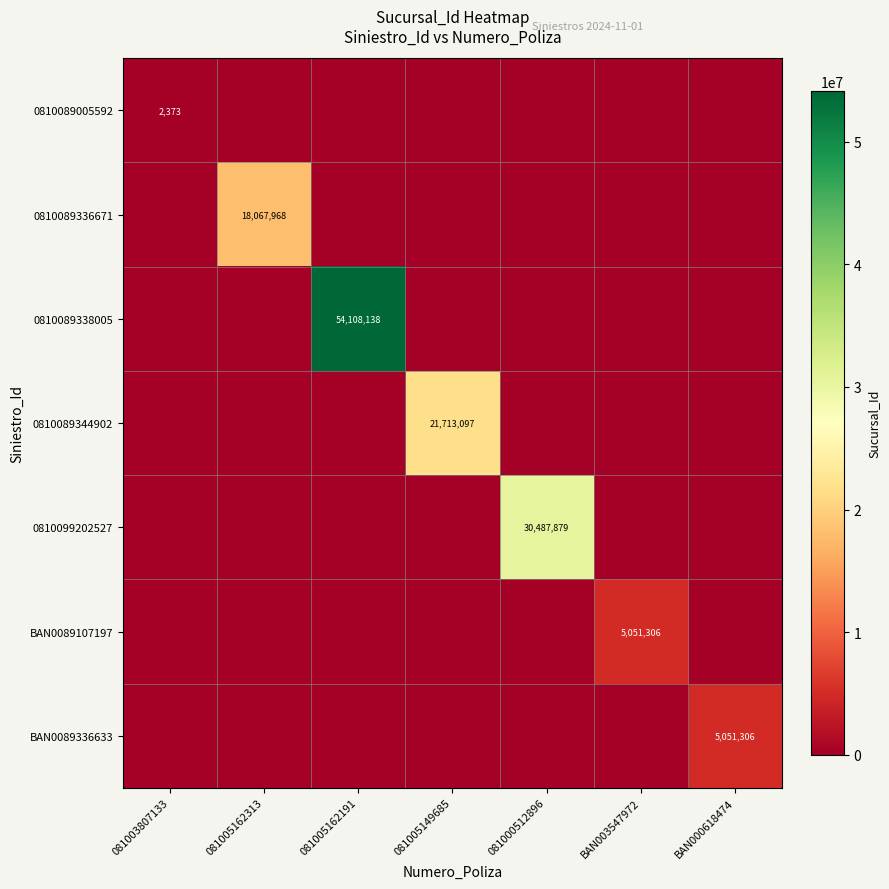

The 0810089005592 series shows 3205 at 081003807133. True or false?

False